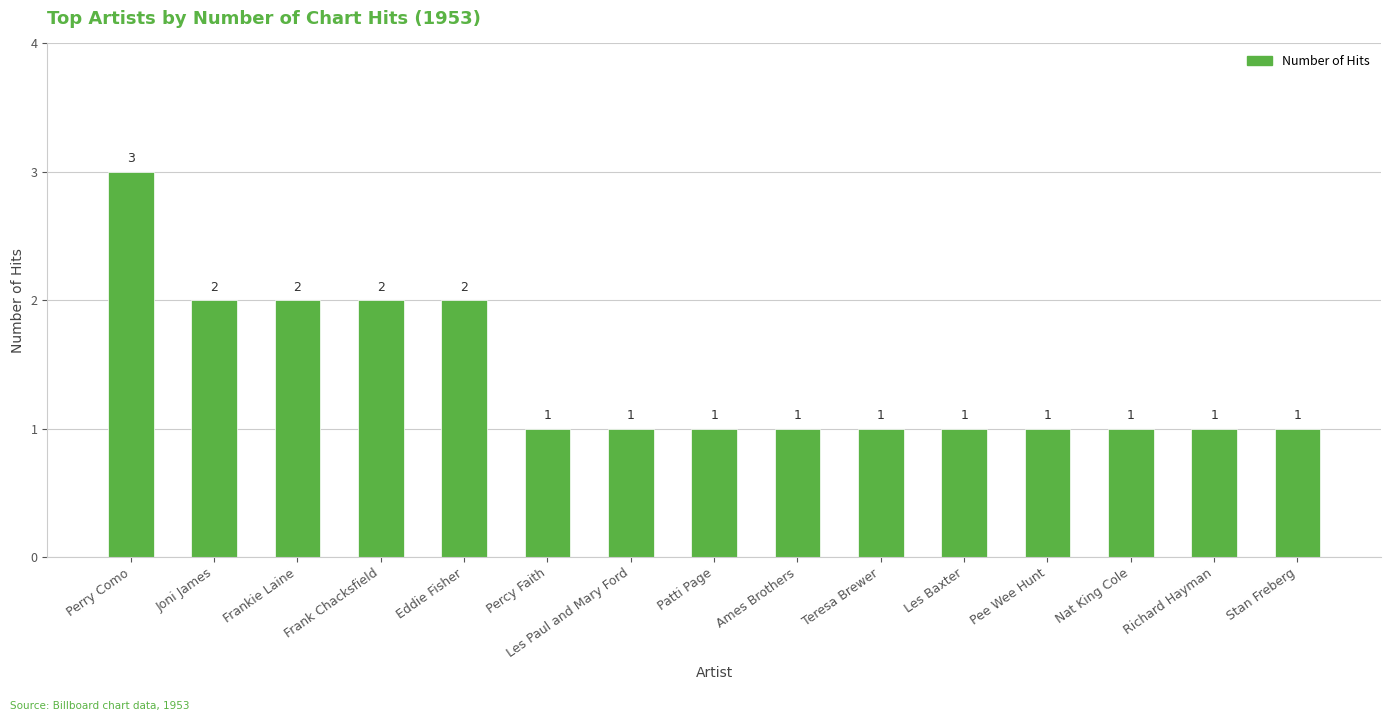

At which category does the chart reach its peak across all series?

Perry Como